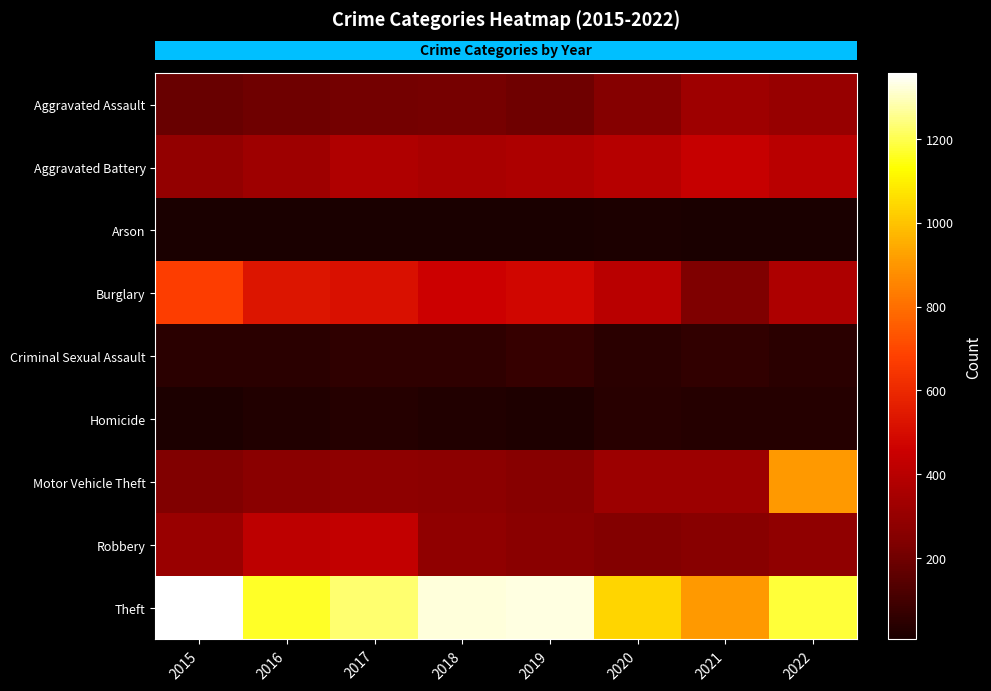

Reading right to left, what are all the values shown in this chart?

row_0: 306	326	250	200	212	207	196	181
row_1: 407	440	392	366	355	375	323	293
row_2: 11	11	16	9	7	10	6	8
row_3: 366	237	405	476	456	515	529	673
row_4: 48	59	43	71	54	57	46	43
row_5: 35	34	38	19	23	33	23	15
row_6: 904	321	320	257	271	277	269	240
row_7: 284	263	246	268	281	429	413	311
row_8: 1182	908	1036	1326	1321	1229	1167	1357